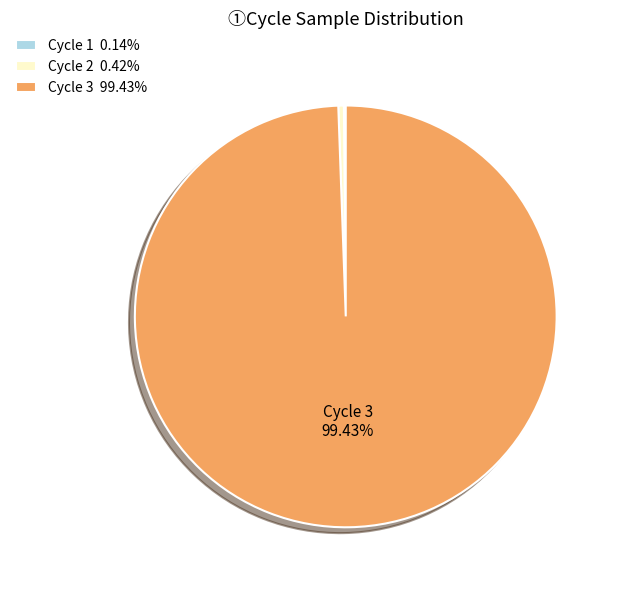

Do Cycle 3 99.43% and Cycle 2 0.42% together represent more than half of the pie?

Yes